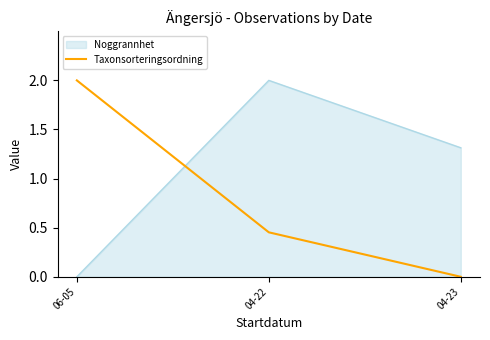

What is the maximum value shown in the chart?

2.0